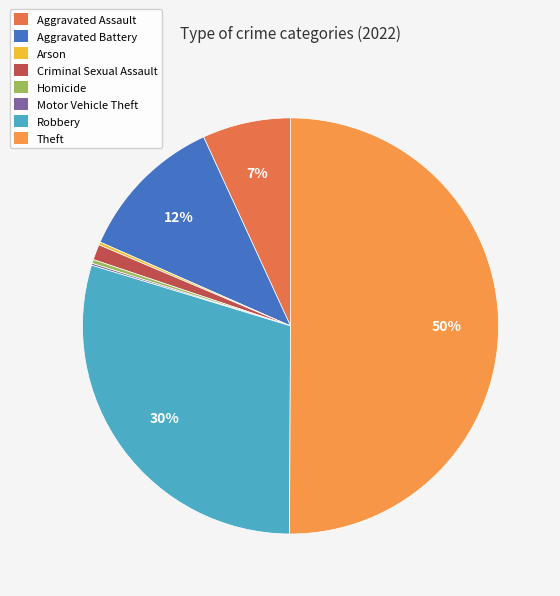

Which category accounts for the majority?

Theft